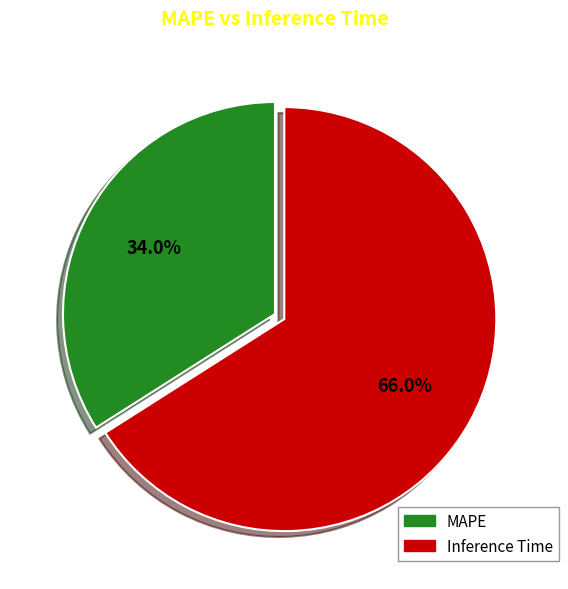

Rank the categories by value from lowest to highest.

MAPE, Inference Time